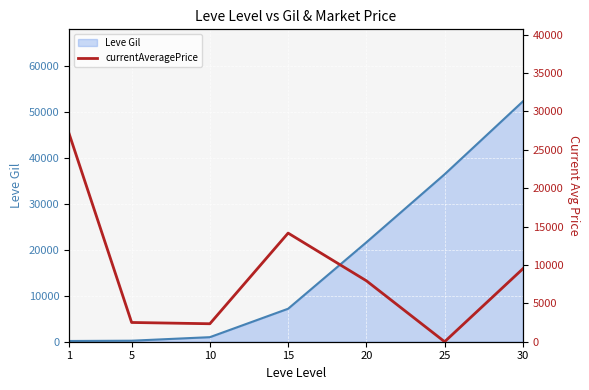

The value of Leve Gil at 10 is 990. True or false?

True